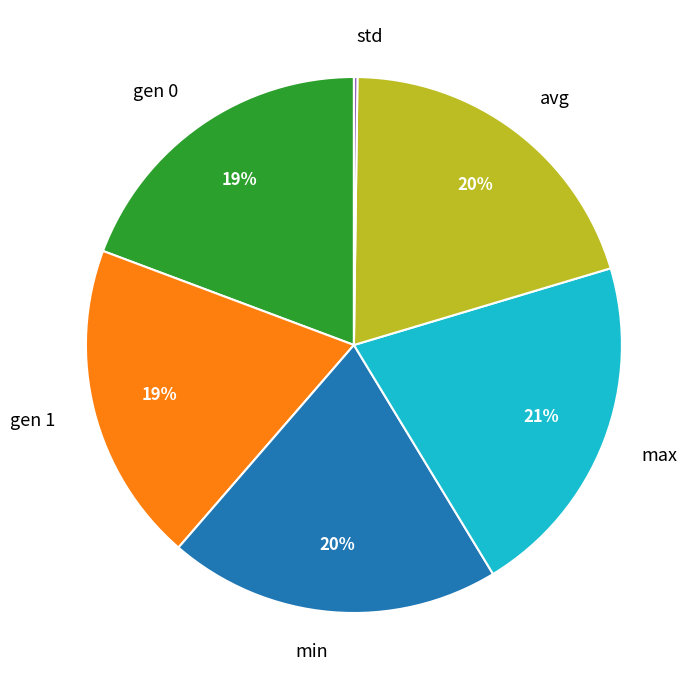

Is it true that gen 1 is 19% of the pie?

True